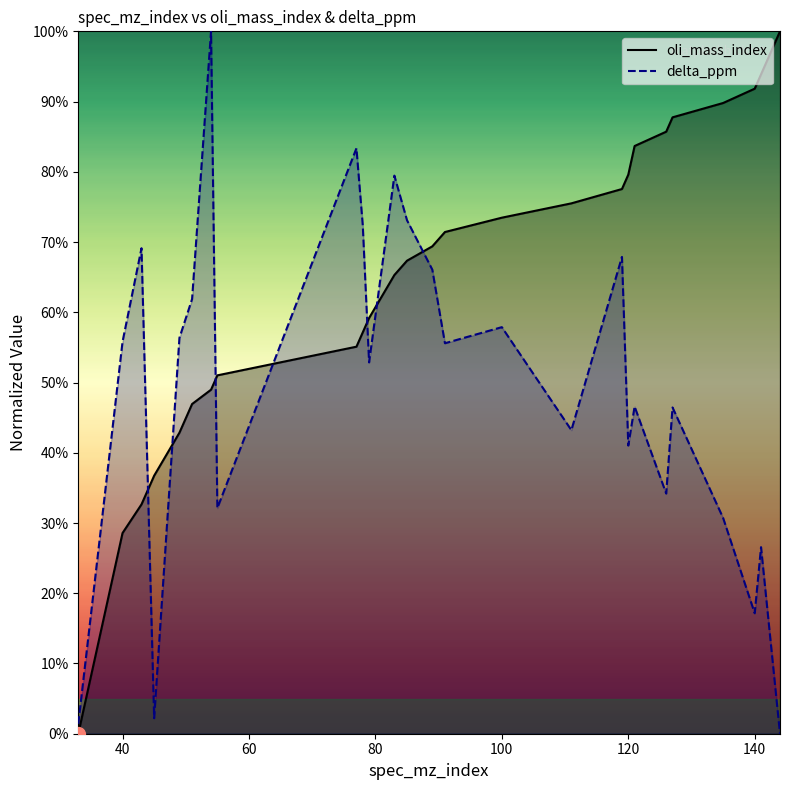

The value of oli_mass_index at 120 is 79.6. True or false?

True